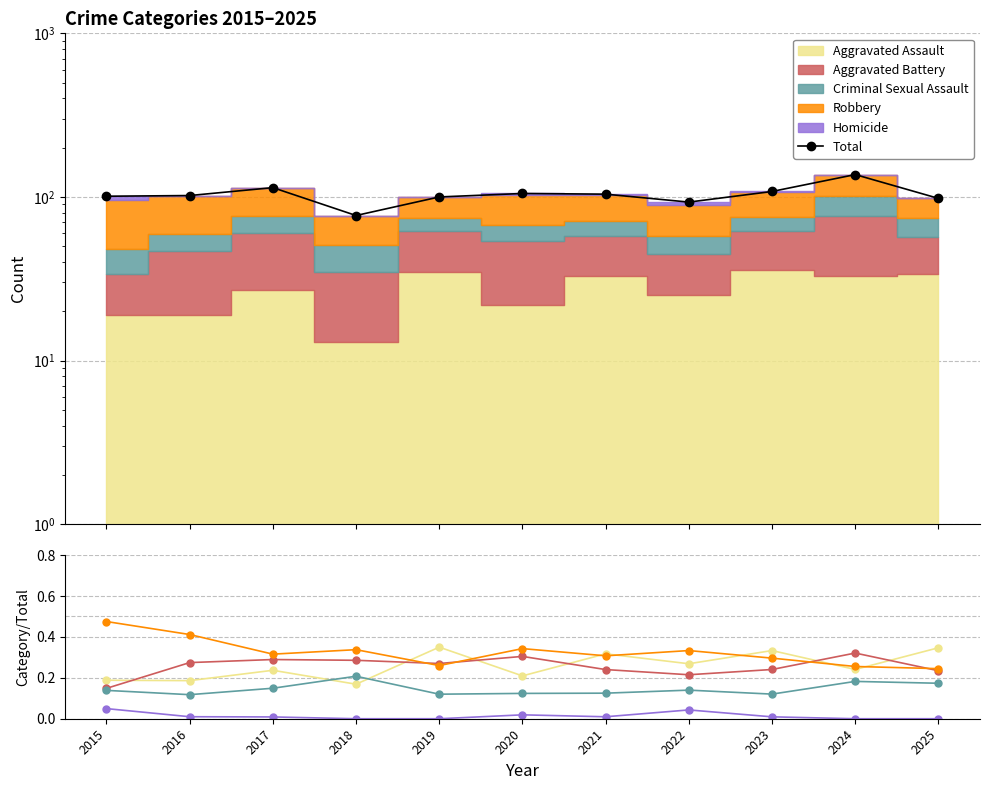

What is the difference between the highest and lowest values at 2025?

98.0